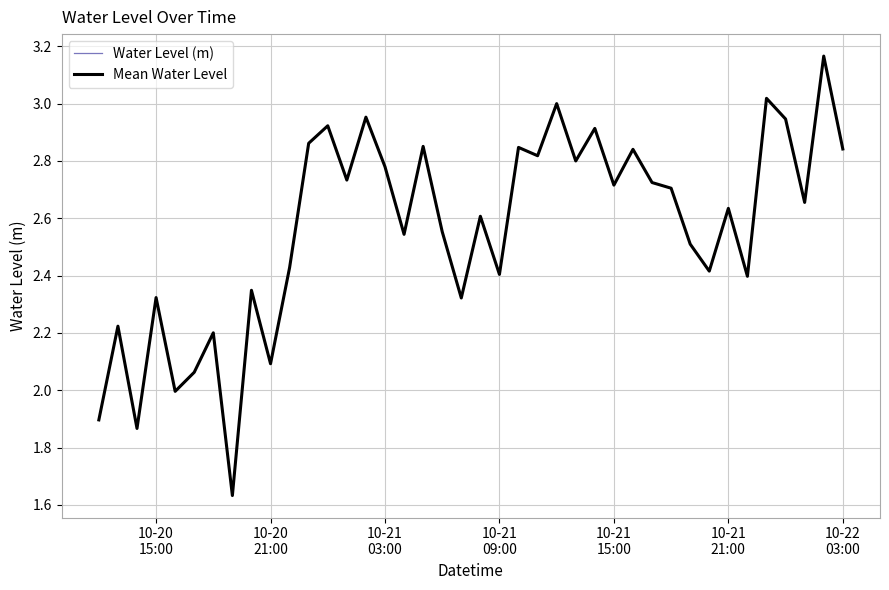

How many lines are shown in the chart?

1